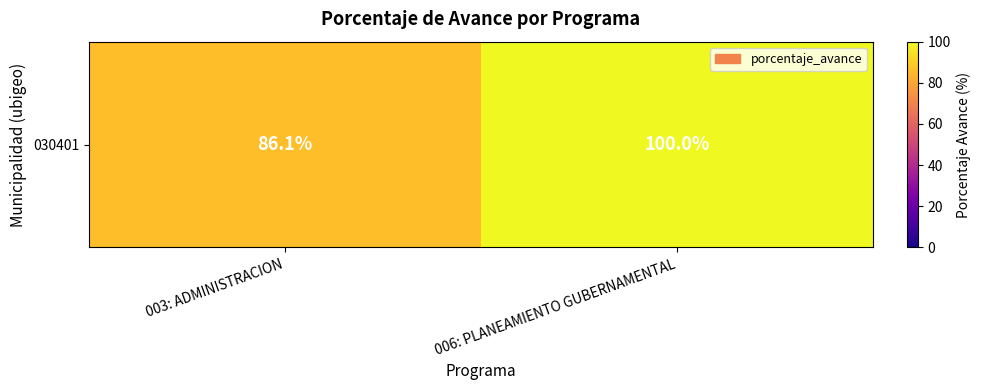

Is it true that the value at 003: ADMINISTRACION is 129.1?

False